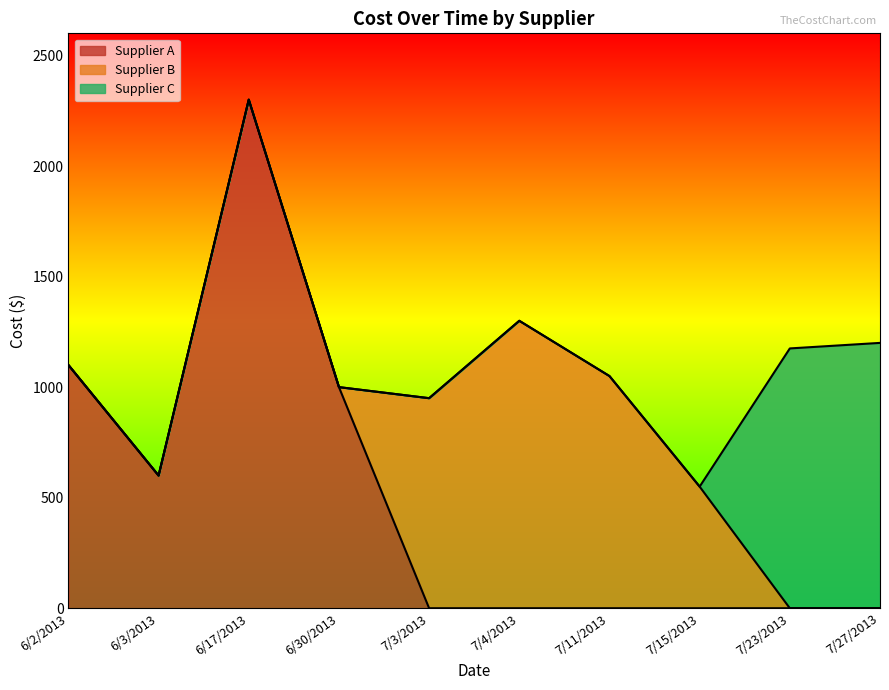

The chart shows a value of 1000 at 6/30/2013. True or false?

True